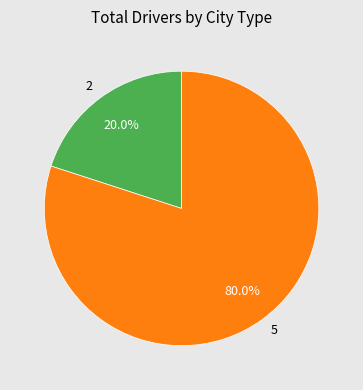

How many slices are in this pie chart?

2